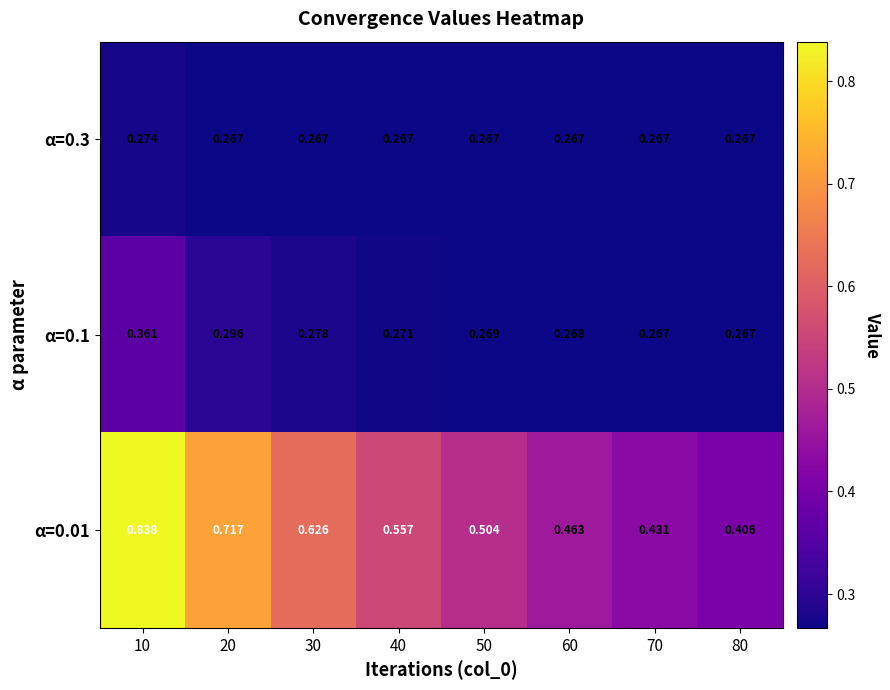

At which category is the sum across all series the highest?

10